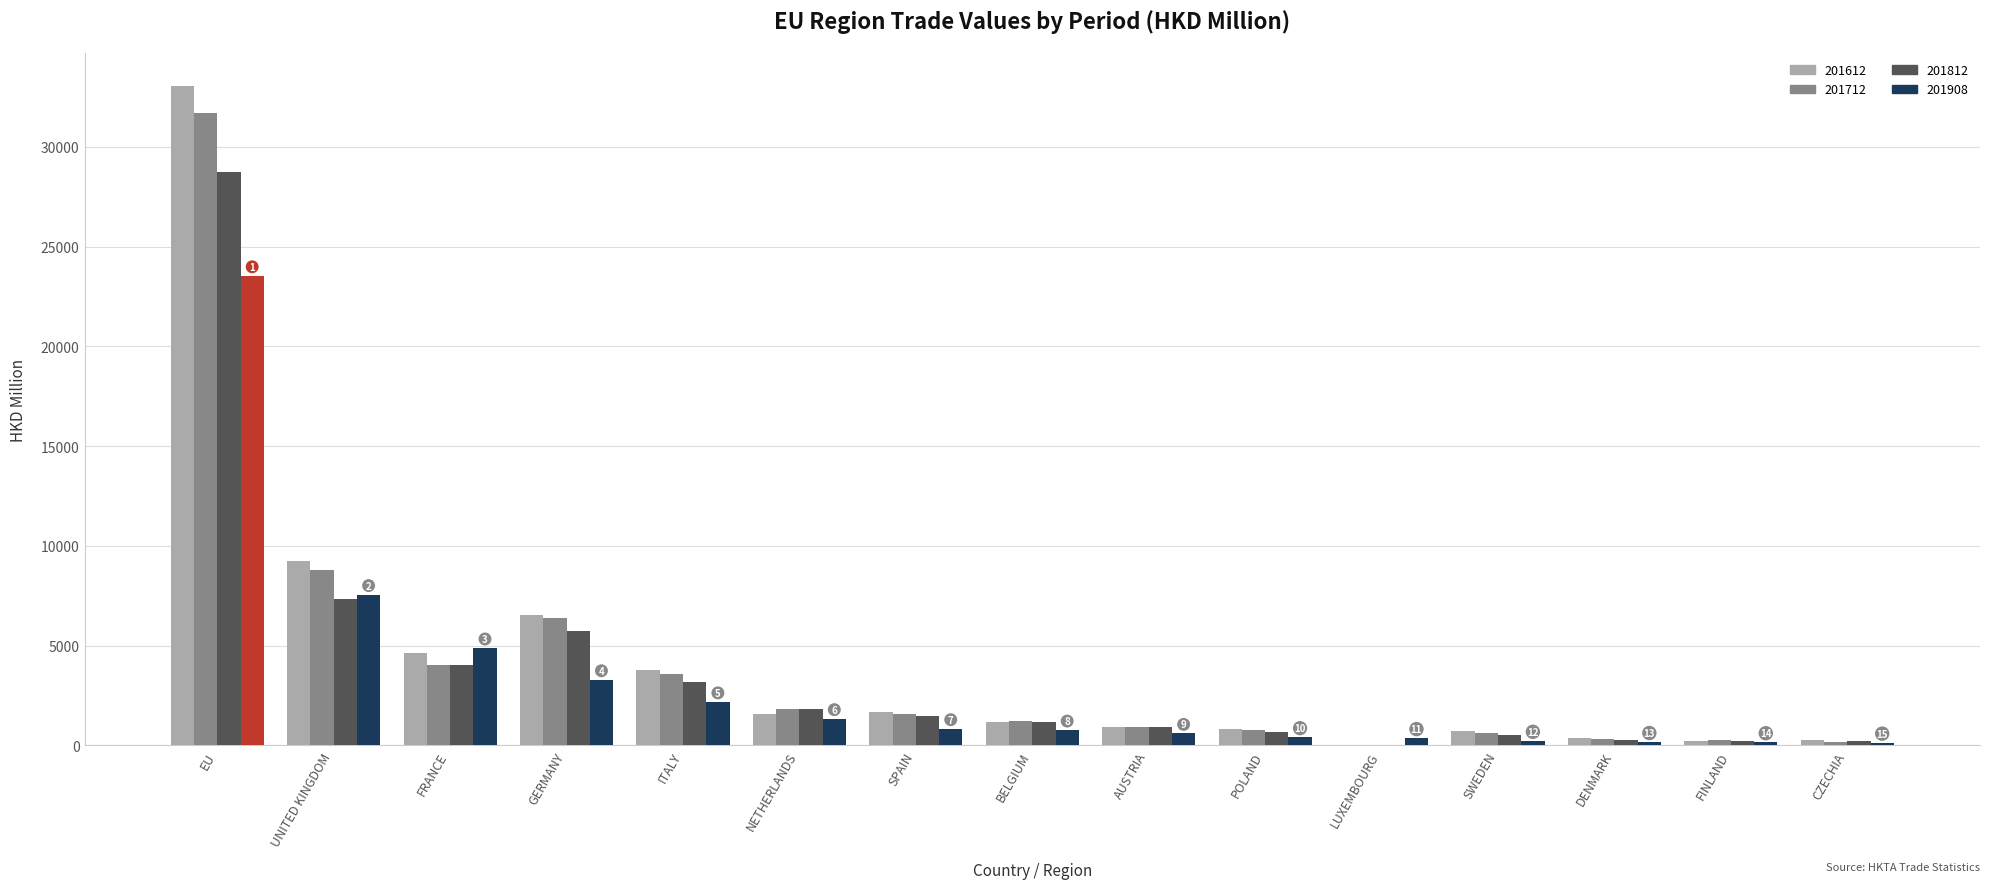

True or false: 201612 has a value of 3781.5 at ITALY.

True